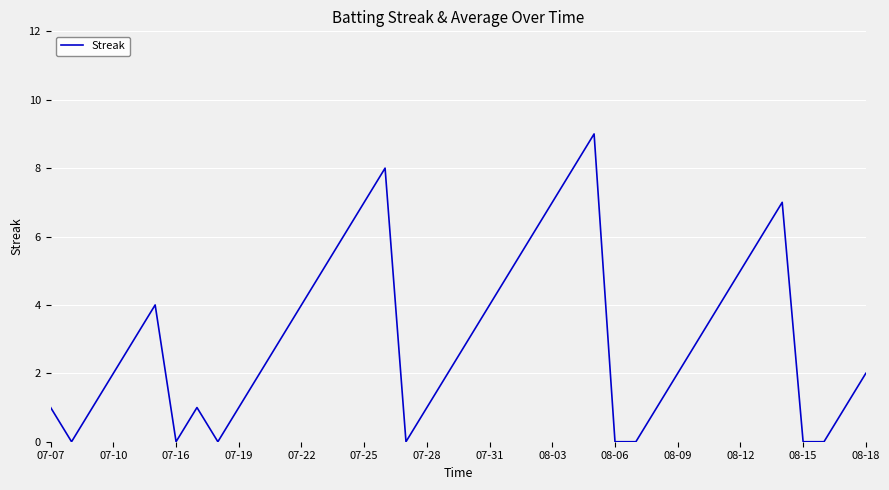

What is the greatest value displayed?

9